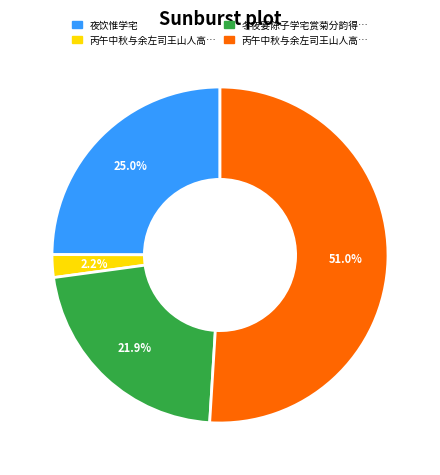

Is there any slice that represents more than half of the pie?

Yes